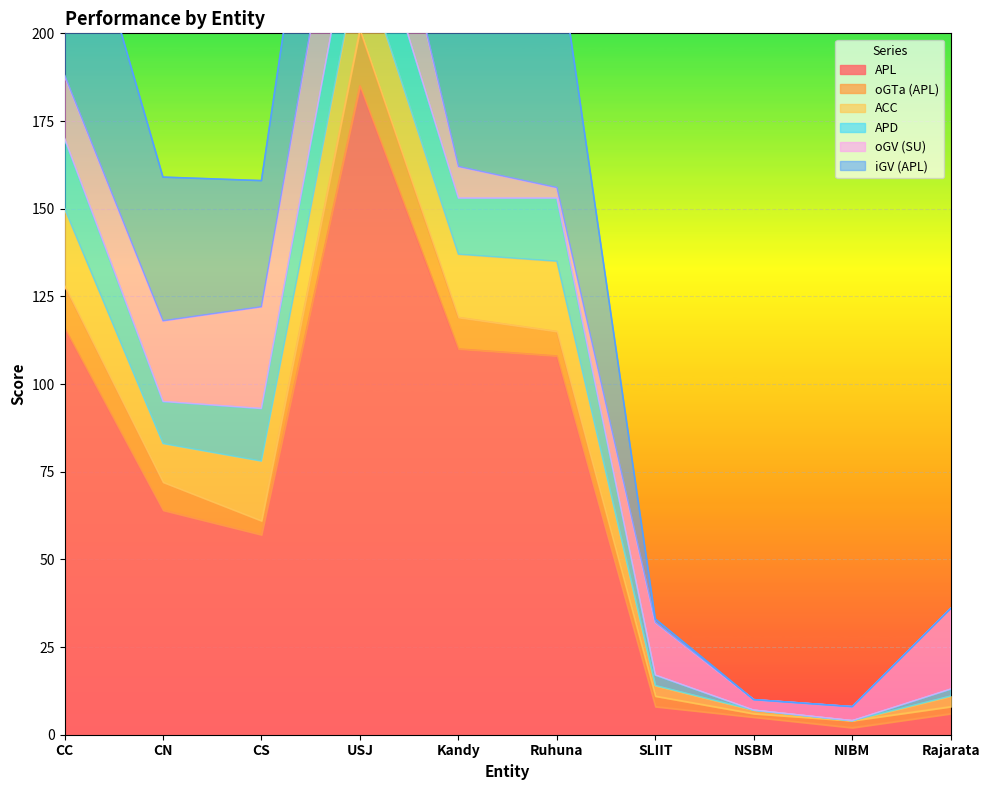

What is the difference between the highest and lowest values at SLIIT?

14